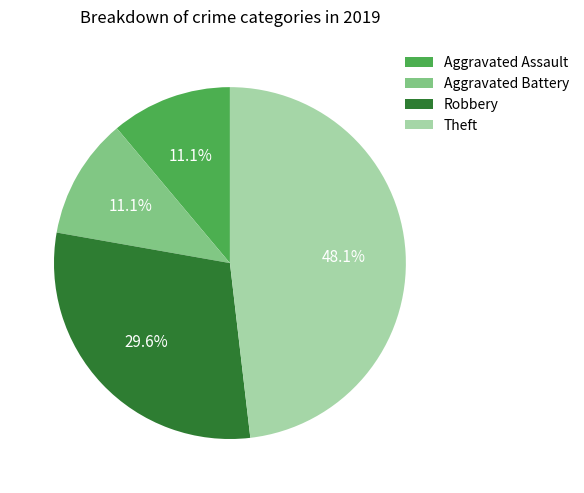

Is it true that Robbery is 36% of the pie?

False